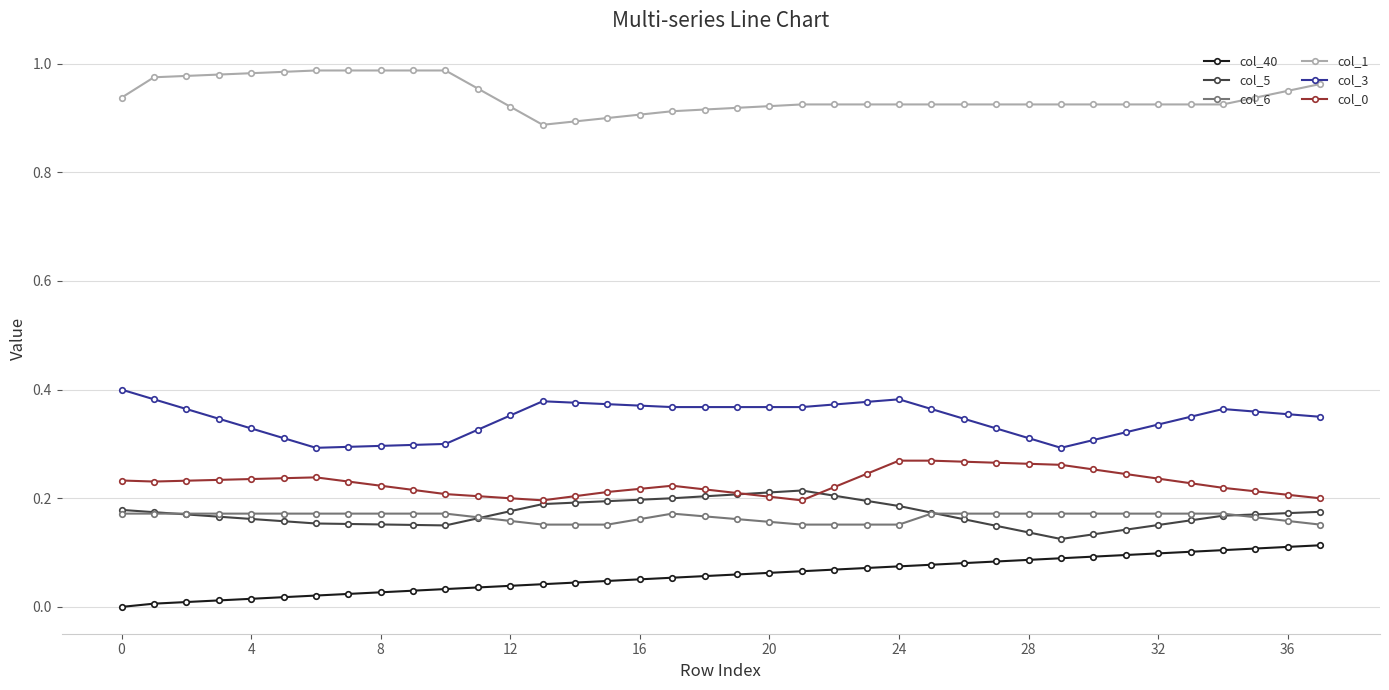

True or false: col_0 and col_40 cross at least once.

False